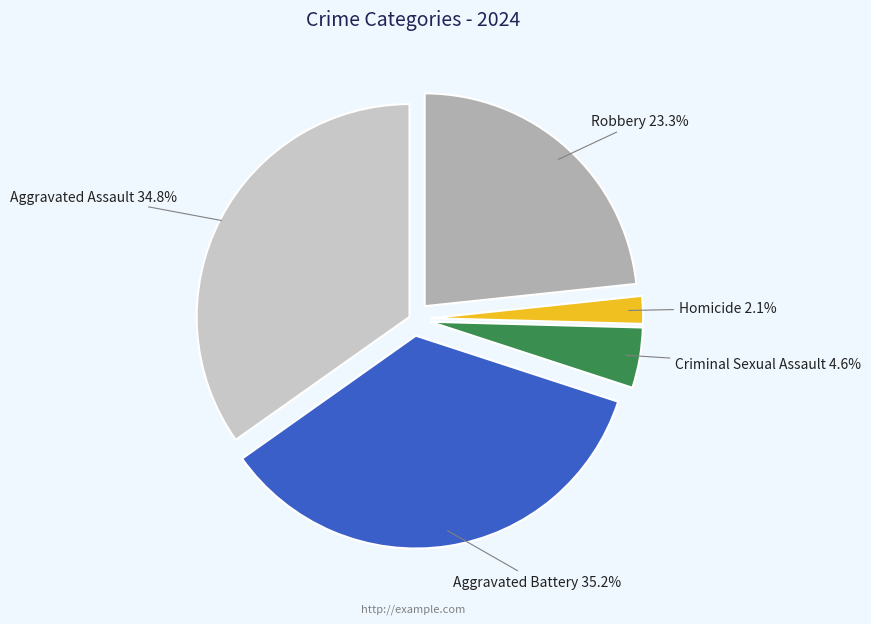

The Aggravated Assault slice represents 35% of the pie. True or false?

True